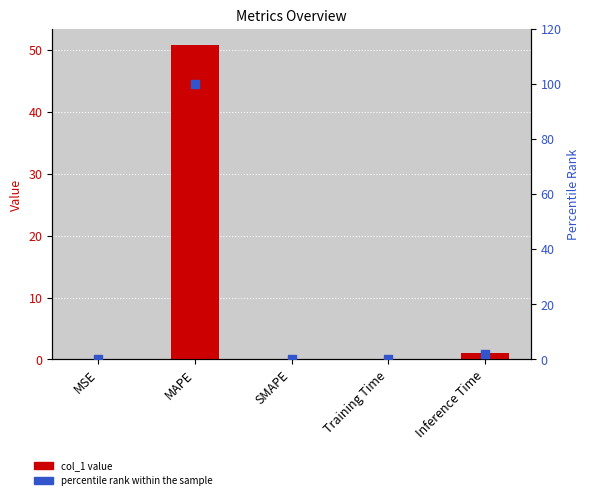

Which series contains the highest Y value?

percentile rank within the sample